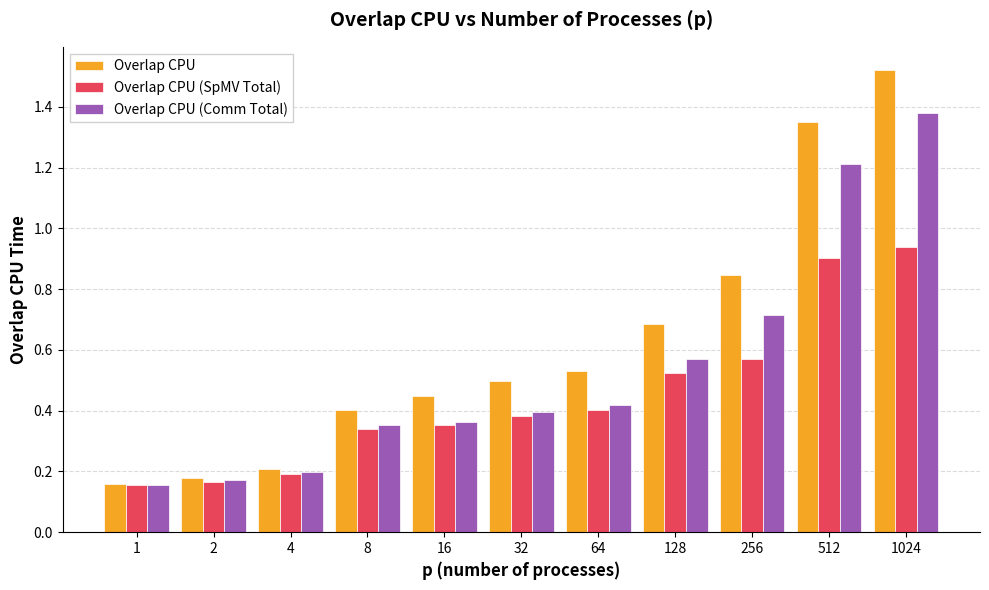

Where is Overlap CPU nearest to the value 0?

1